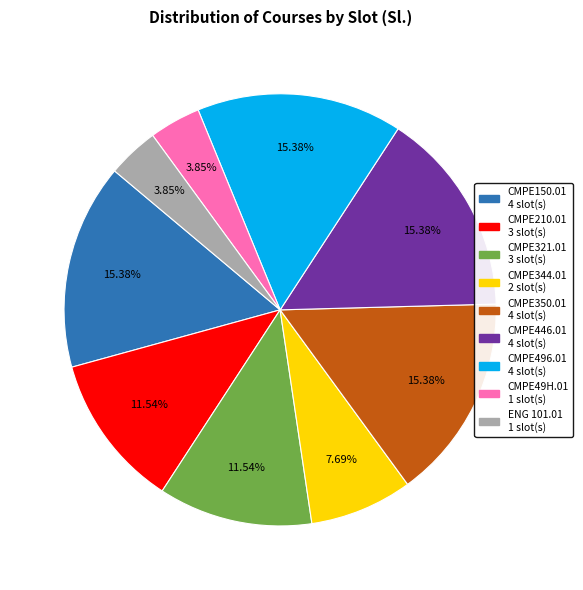

To the nearest percent, what is the average slice percentage?

11%